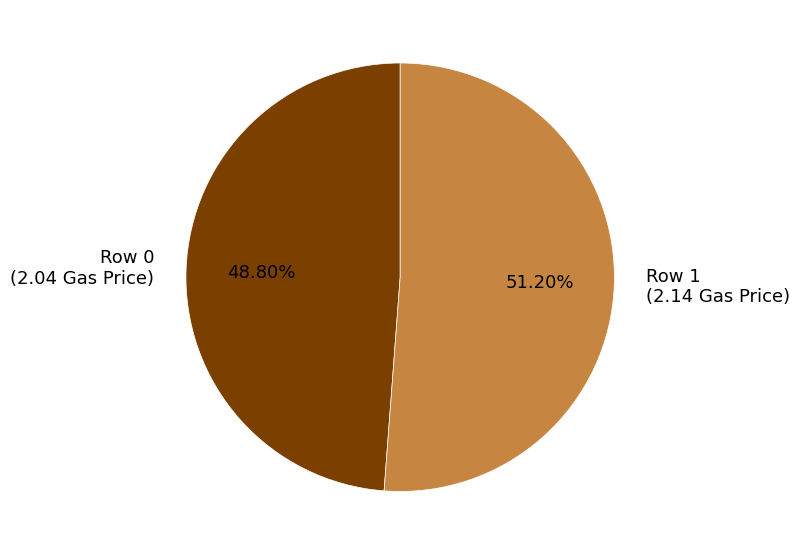

Does Row 1 represent more than half of the total?

Yes